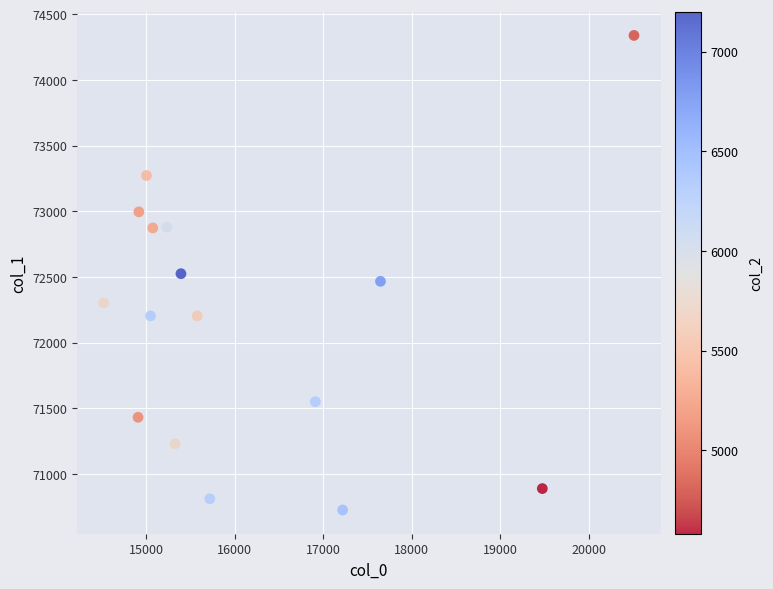

What is the range of Y values (max minus min)?

3613.2